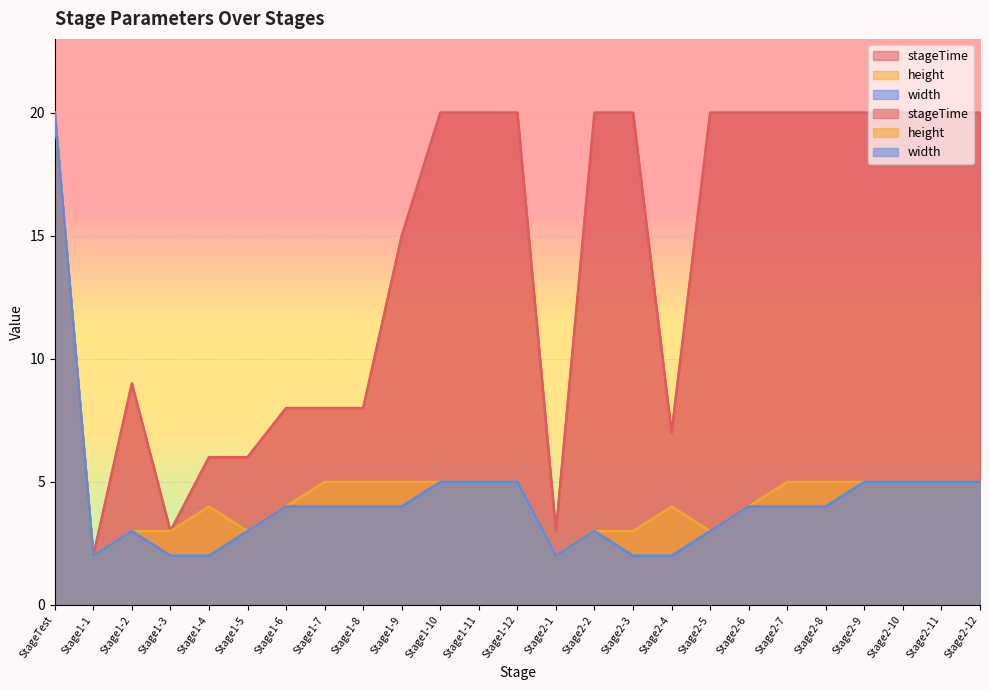

Which category has the highest value in the width series?

StageTest